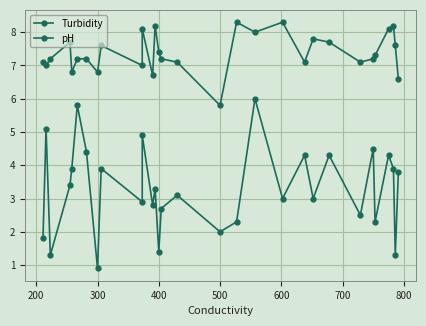

At which label is pH closest to 7?

200